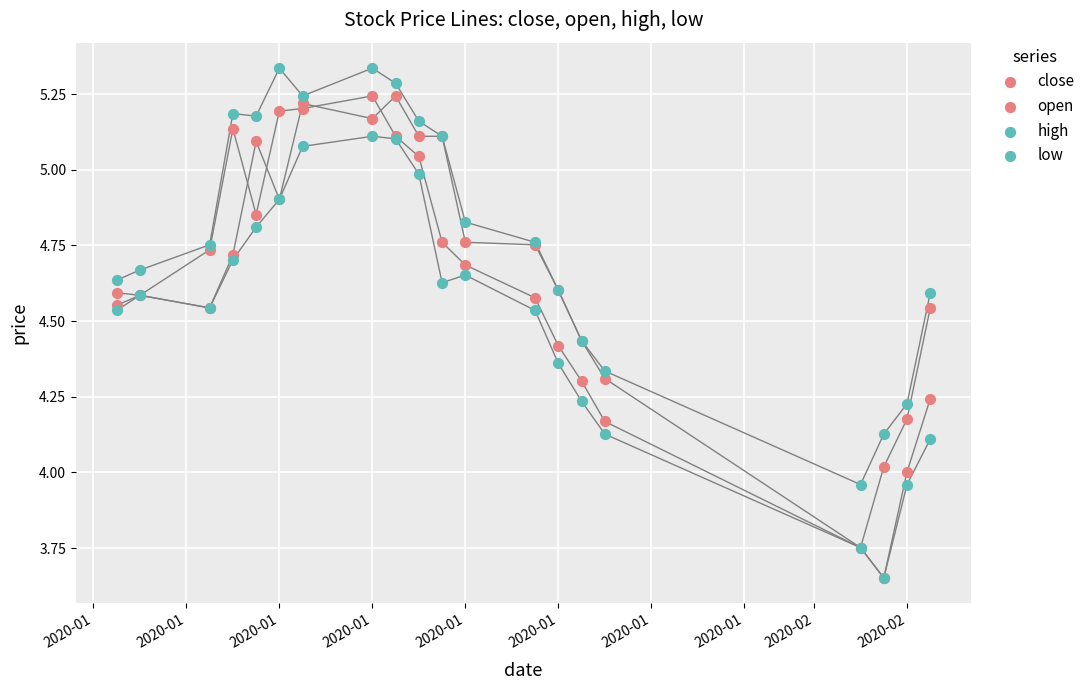

What are all the series names shown in the legend?

close, open, high, low